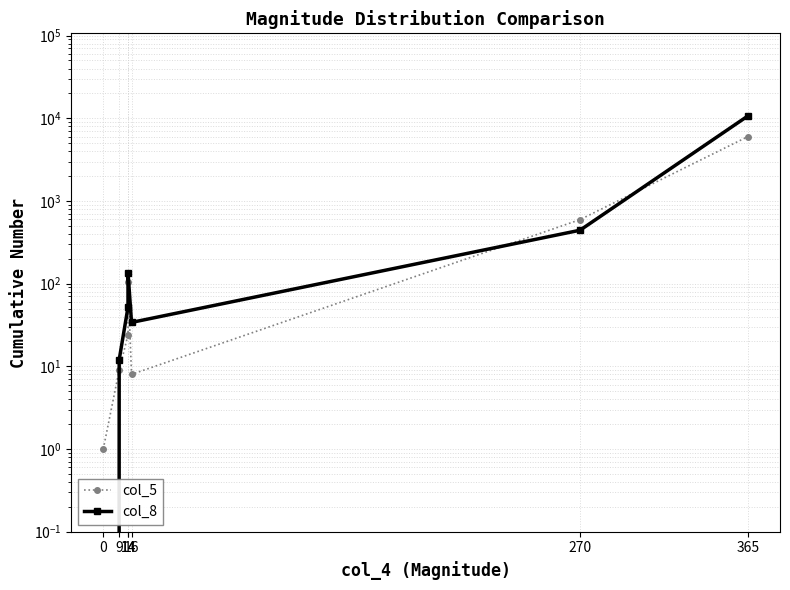

Which category has the highest value in the col_5 series?

365